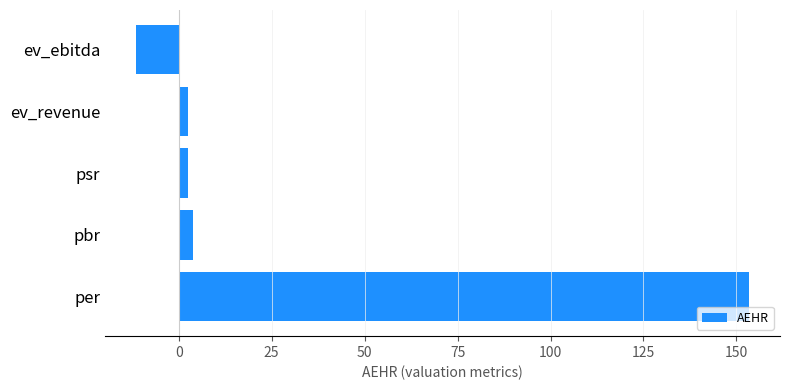

How many negative values are there?

1